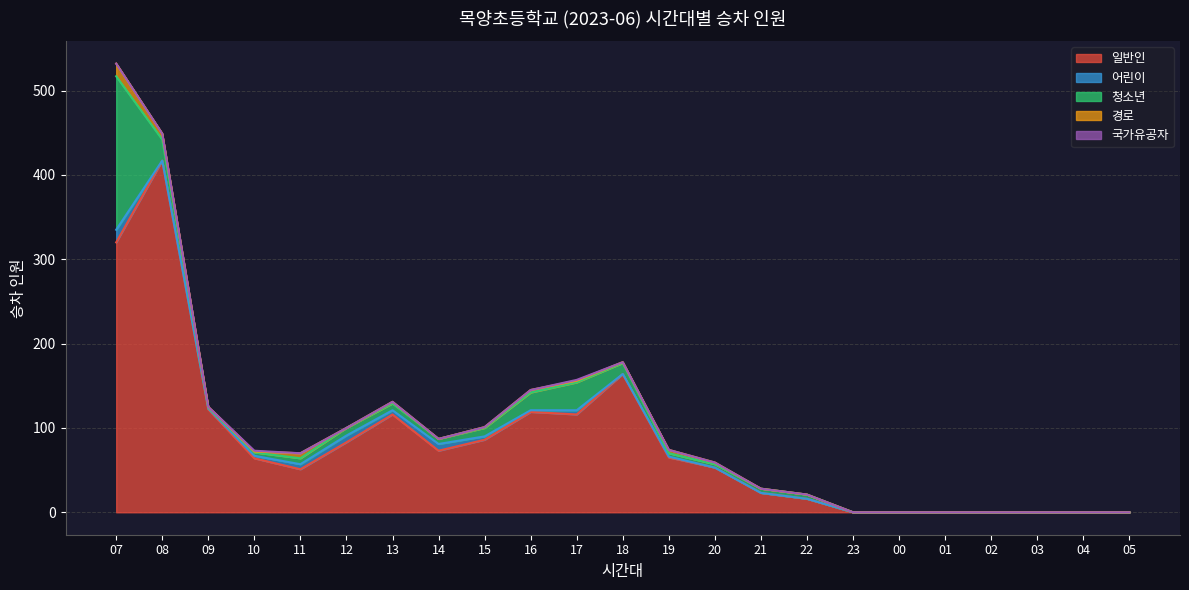

Reading left to right, list all the values displayed in this chart.

일반인: 320	417	122	64	51	83	116	73	86	119	116	164	65	53	23	16	0	0	0	0	0	0	0
어린이: 15	0	1	3	6	8	5	8	4	2	5	0	1	0	0	0	0	0	0	0	0	0	0
청소년: 182	25	1	4	7	9	8	6	10	21	33	13	4	4	5	5	0	0	0	0	0	0	0
경로: 15	7	1	1	6	0	2	0	1	3	2	1	4	2	0	0	0	0	0	0	0	0	0
국가유공자: 0	0	0	1	0	0	0	0	0	0	1	0	0	0	0	0	0	0	0	0	0	0	0